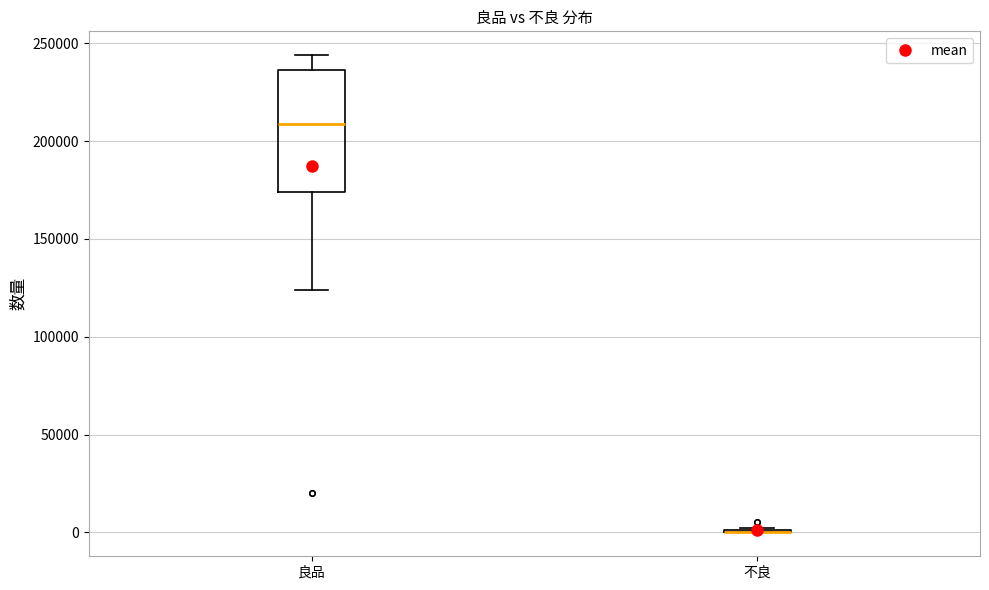

Reading left to right, read every box against the y-axis: the position of its median line, the range the box covers, and the ends of its whiskers. The values are not printed on the chart, so give them approximately, as read against the axis.

良品: median 210000, box 175000 to 235000, whiskers 125000 to 245000
不良: box collapsed to a line at 0, whiskers 0 to 0